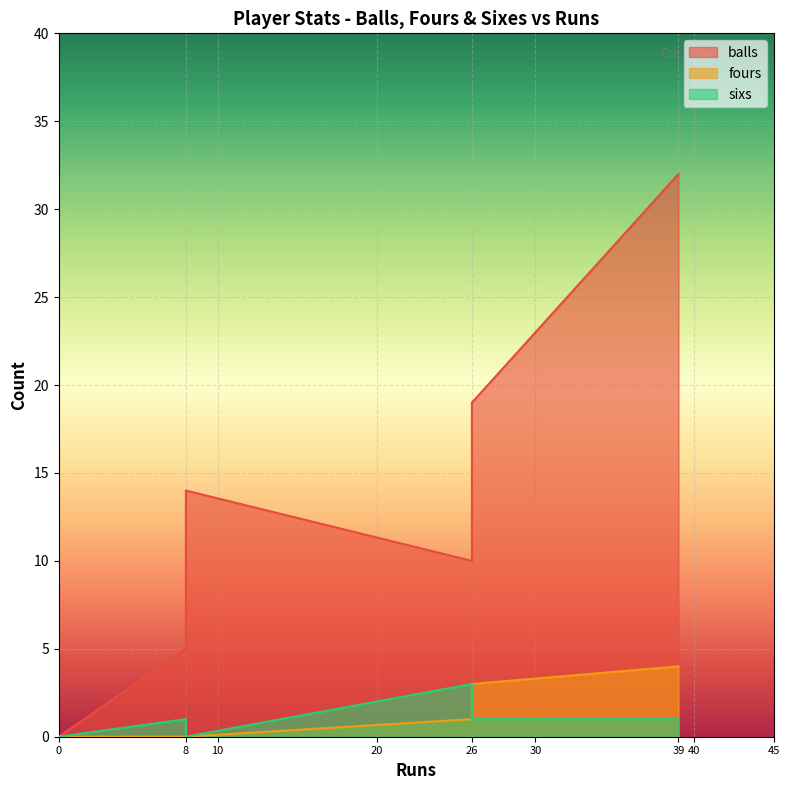

What is the greatest value displayed?

32